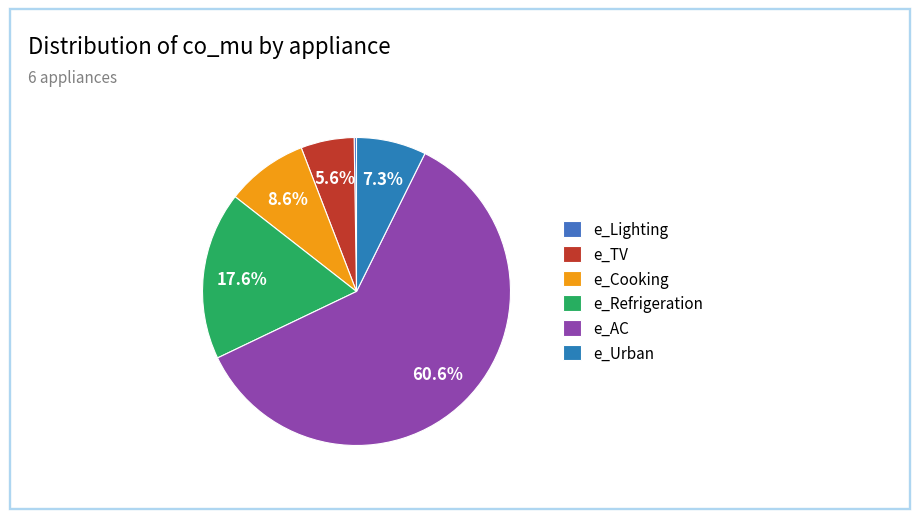

What is the smallest slice in the pie chart?

e_Lighting